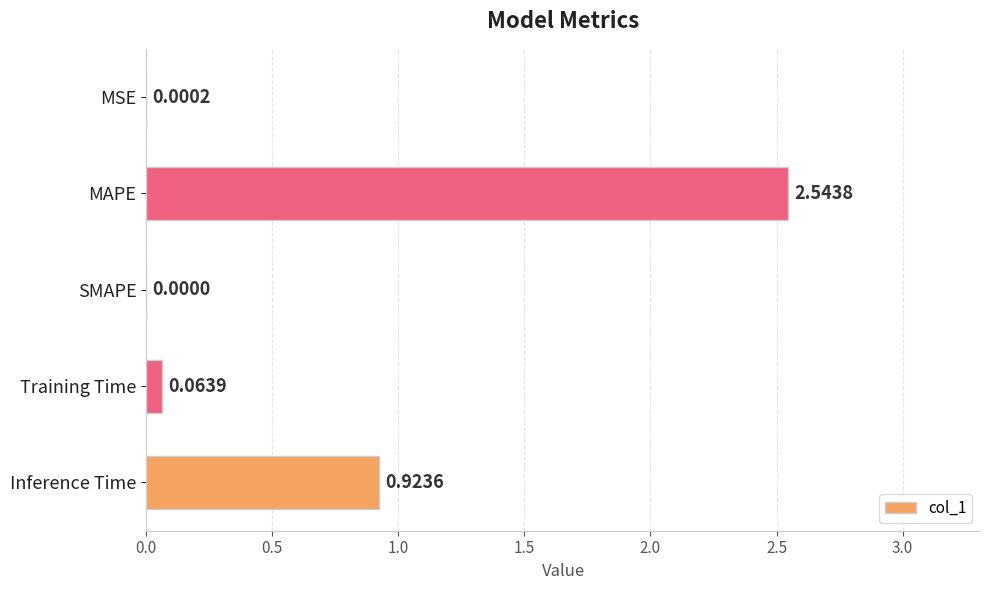

Which category has the highest value across all series?

MAPE